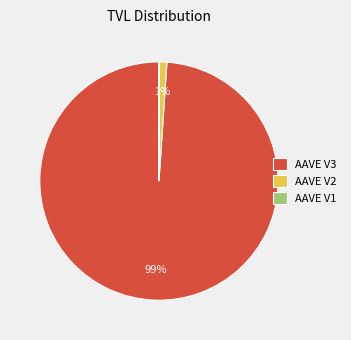

What is the largest slice in the pie chart?

AAVE V3